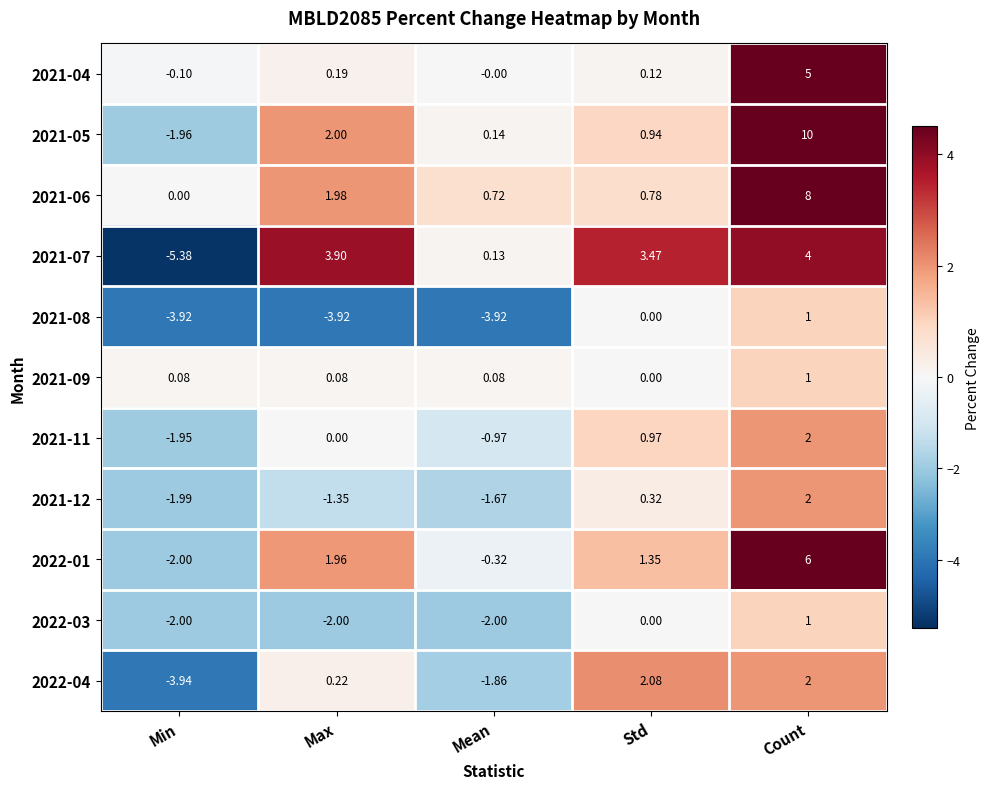

At which category is the sum across all series the highest?

Count